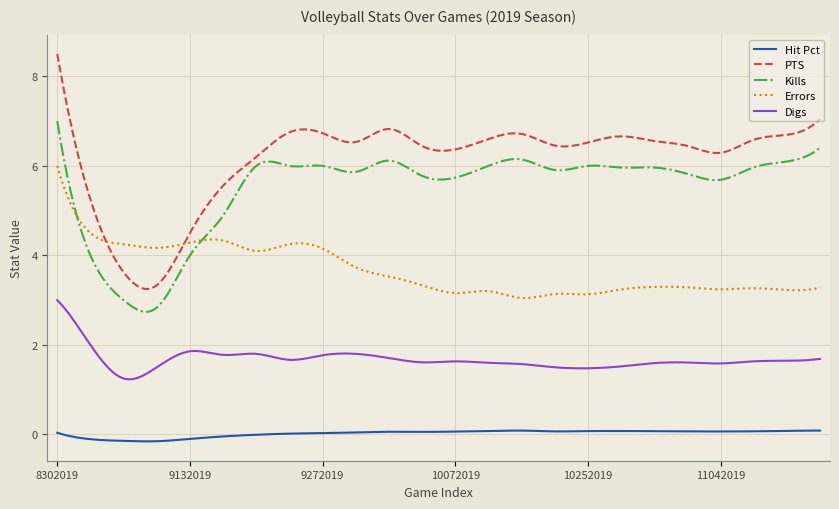

Which series has the largest total across all categories?

PTS